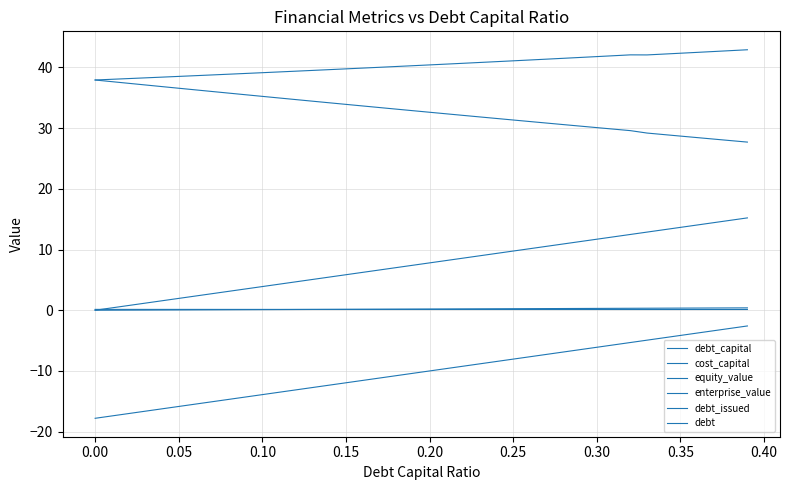

Does the chart display data point markers on the line(s)?

No